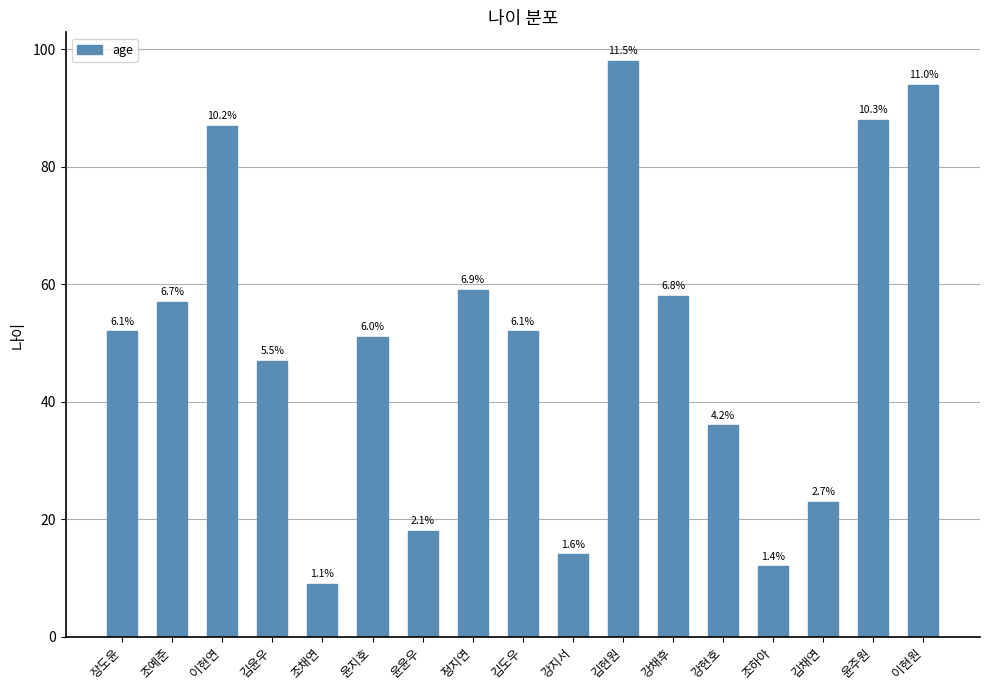

Reading left to right, what are all the values shown in this chart?

52	57	87	47	9	51	18	59	52	14	98	58	36	12	23	88	94